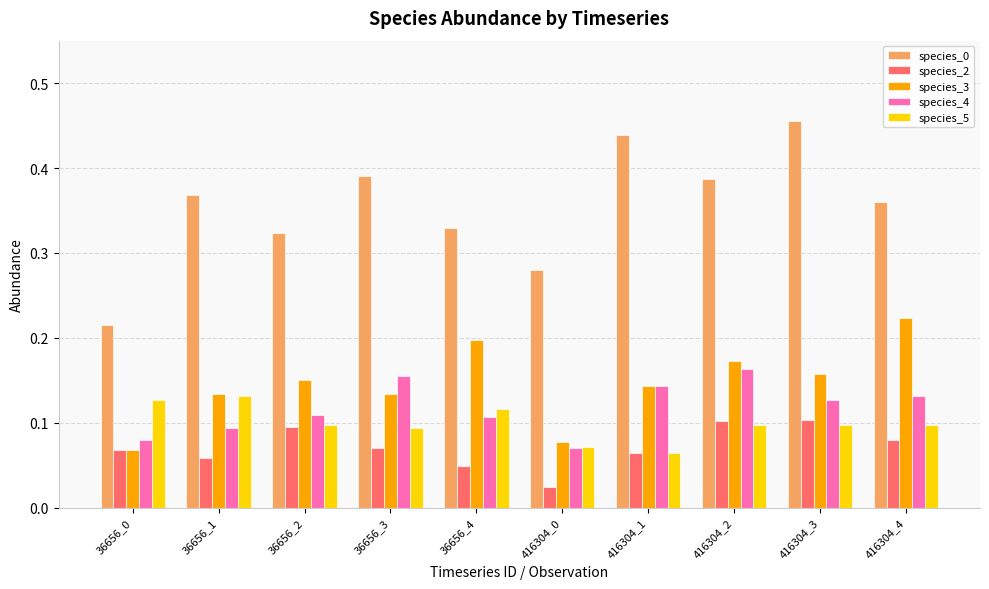

What is the sum of all species_3 values?

1.5